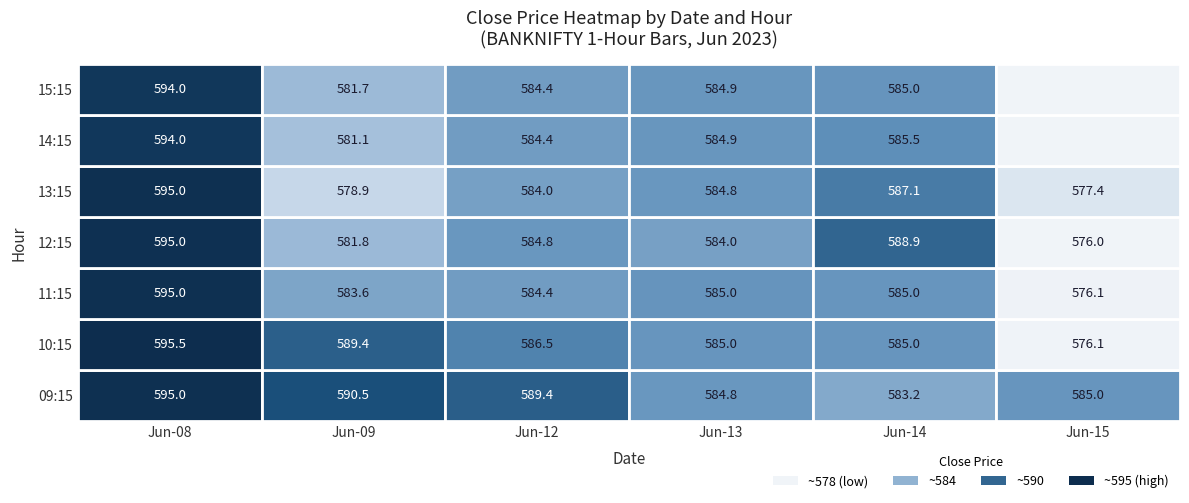

How many values in 10:15 are above zero?

6